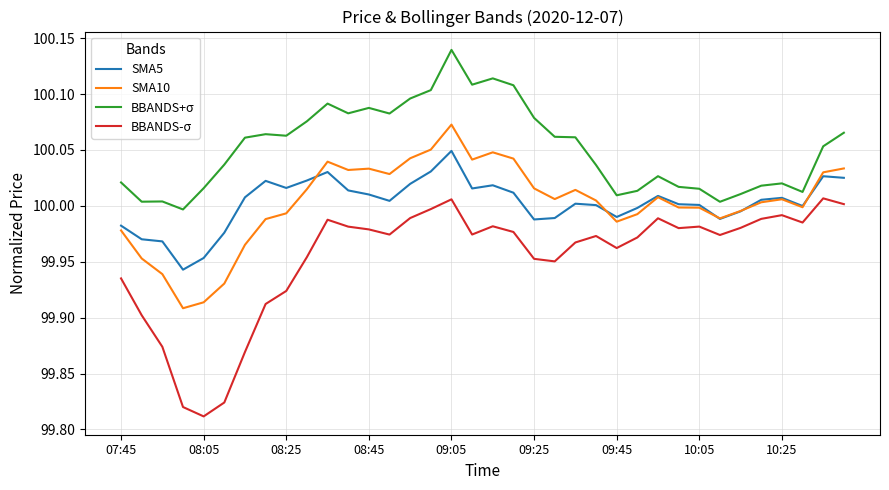

List the series in order of their peak value, lowest first.

BBANDS-σ, SMA5, SMA10, BBANDS+σ